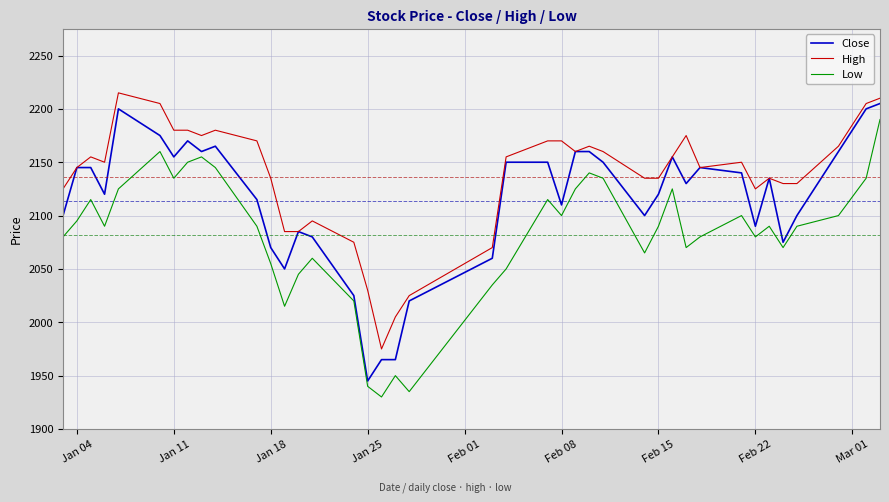

What is the maximum value for Close?

2205